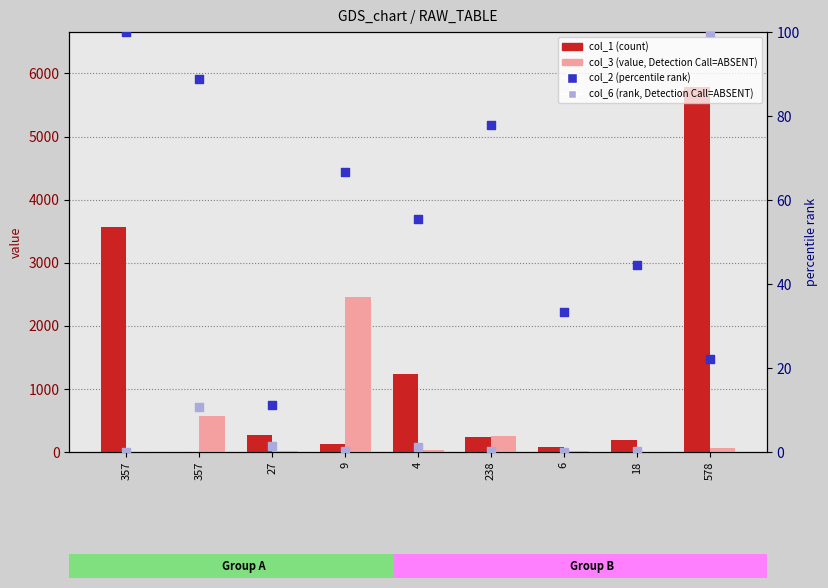

Which series has the largest total across all categories?

col_1 (count)